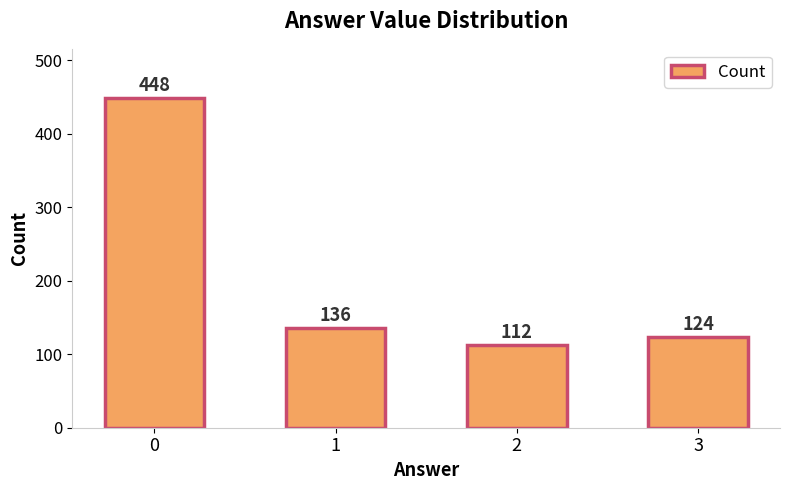

What is the value of the 3rd bar from the left?

112